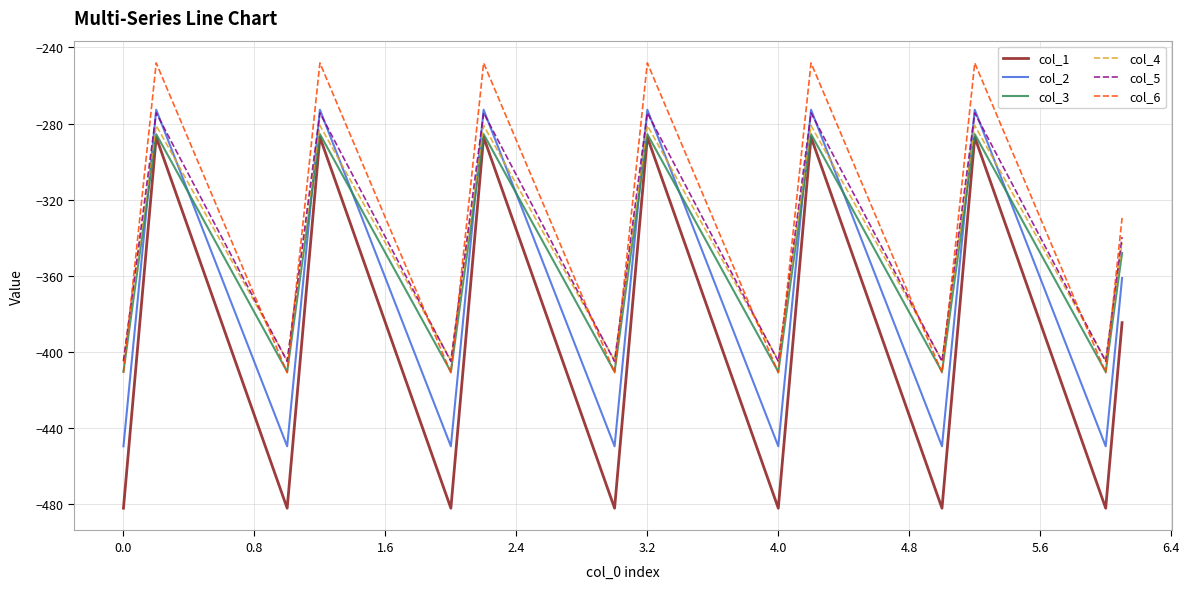

True or false: col_3 and col_5 cross at least once.

False